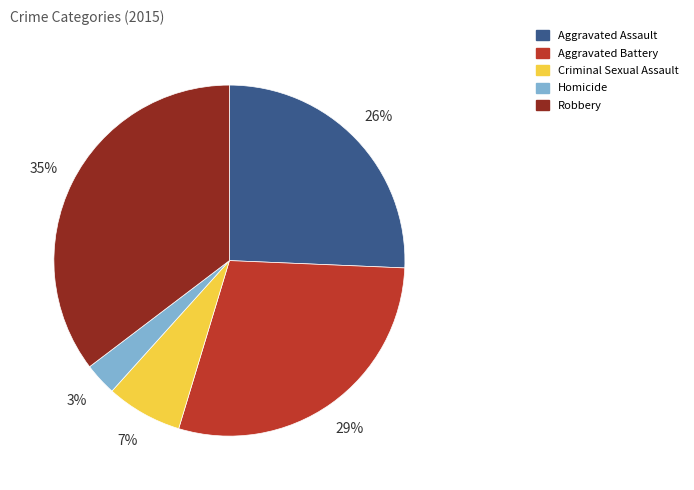

Is the sum of Robbery and Homicide greater than half?

No